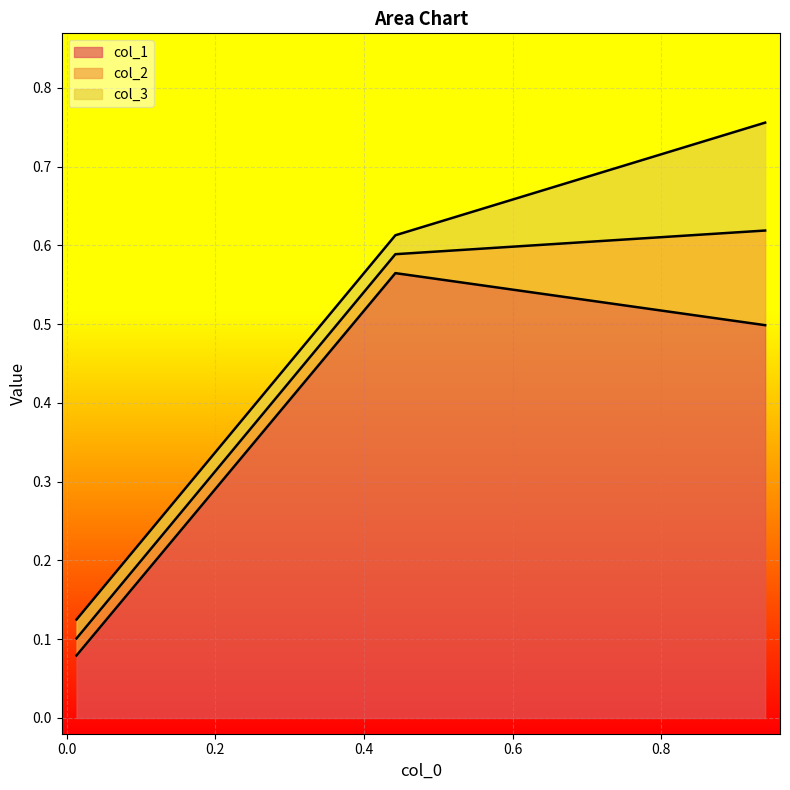

Which series has the largest total across all categories?

col_1